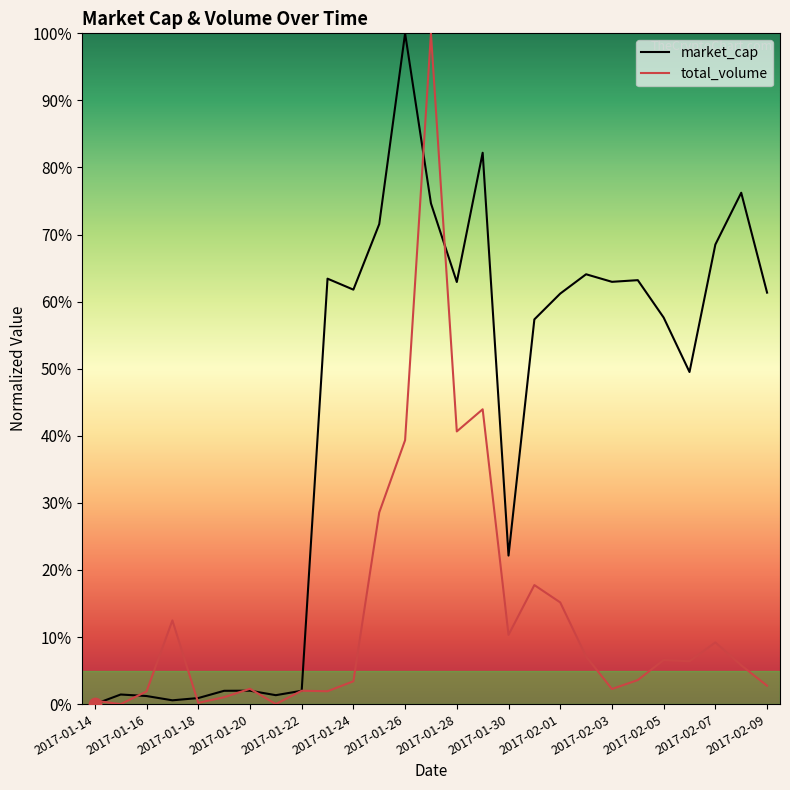

What are all the series names shown in the legend?

market_cap, total_volume